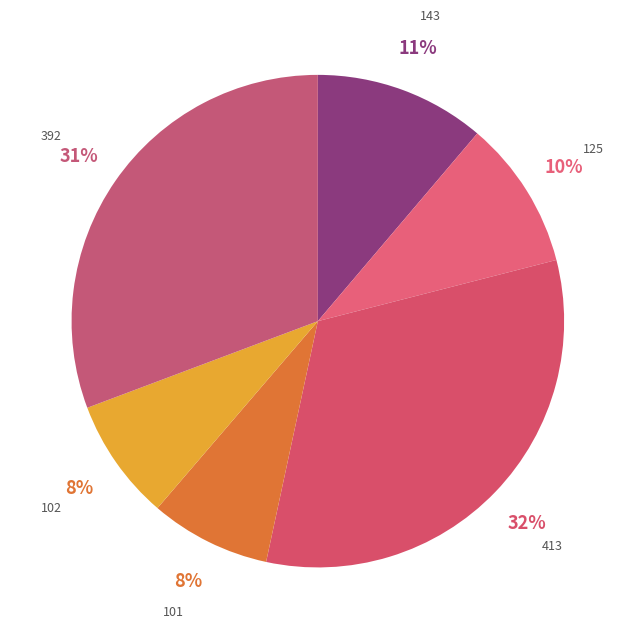

Which category has the biggest portion of the pie?

413